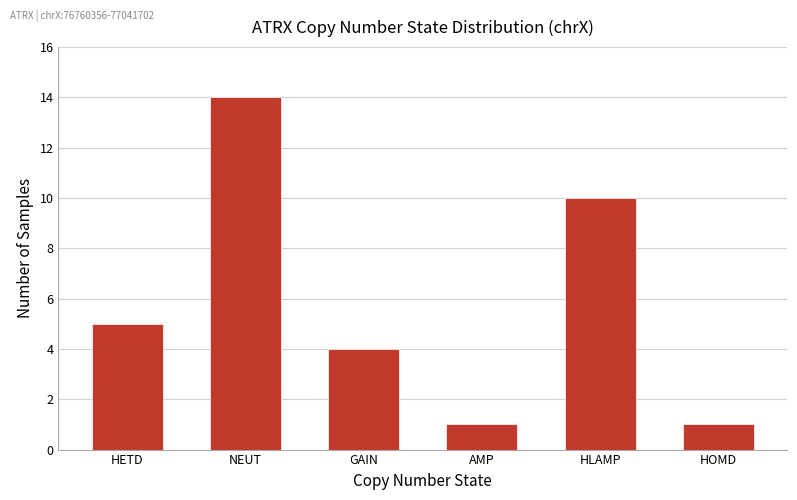

Where is the data nearest to the value 7?

HETD